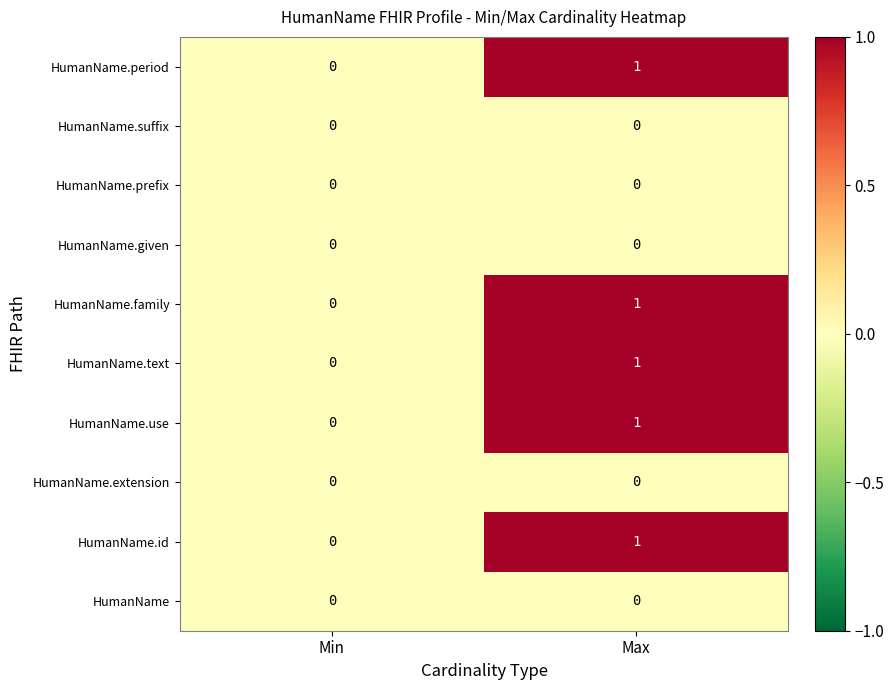

What is the greatest value displayed?

1